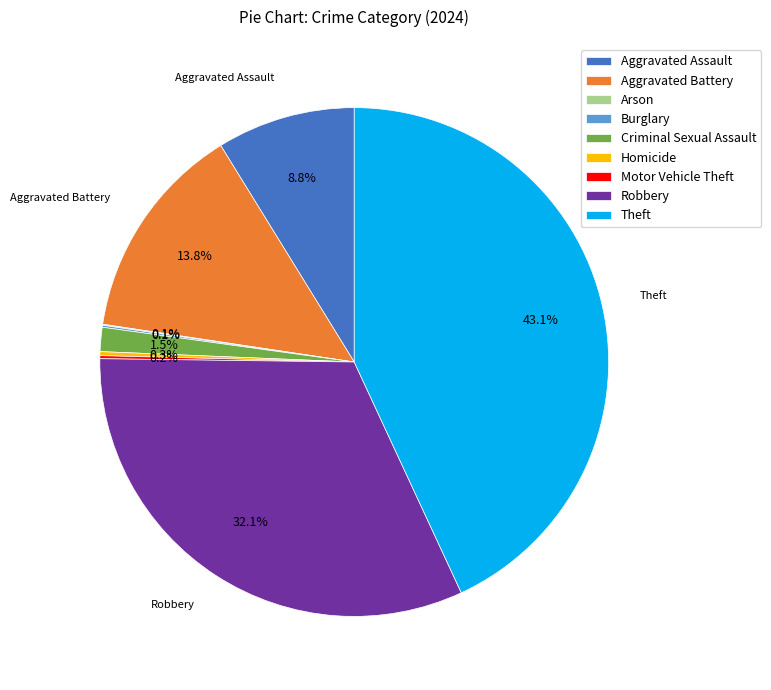

Which category has the biggest portion of the pie?

Theft